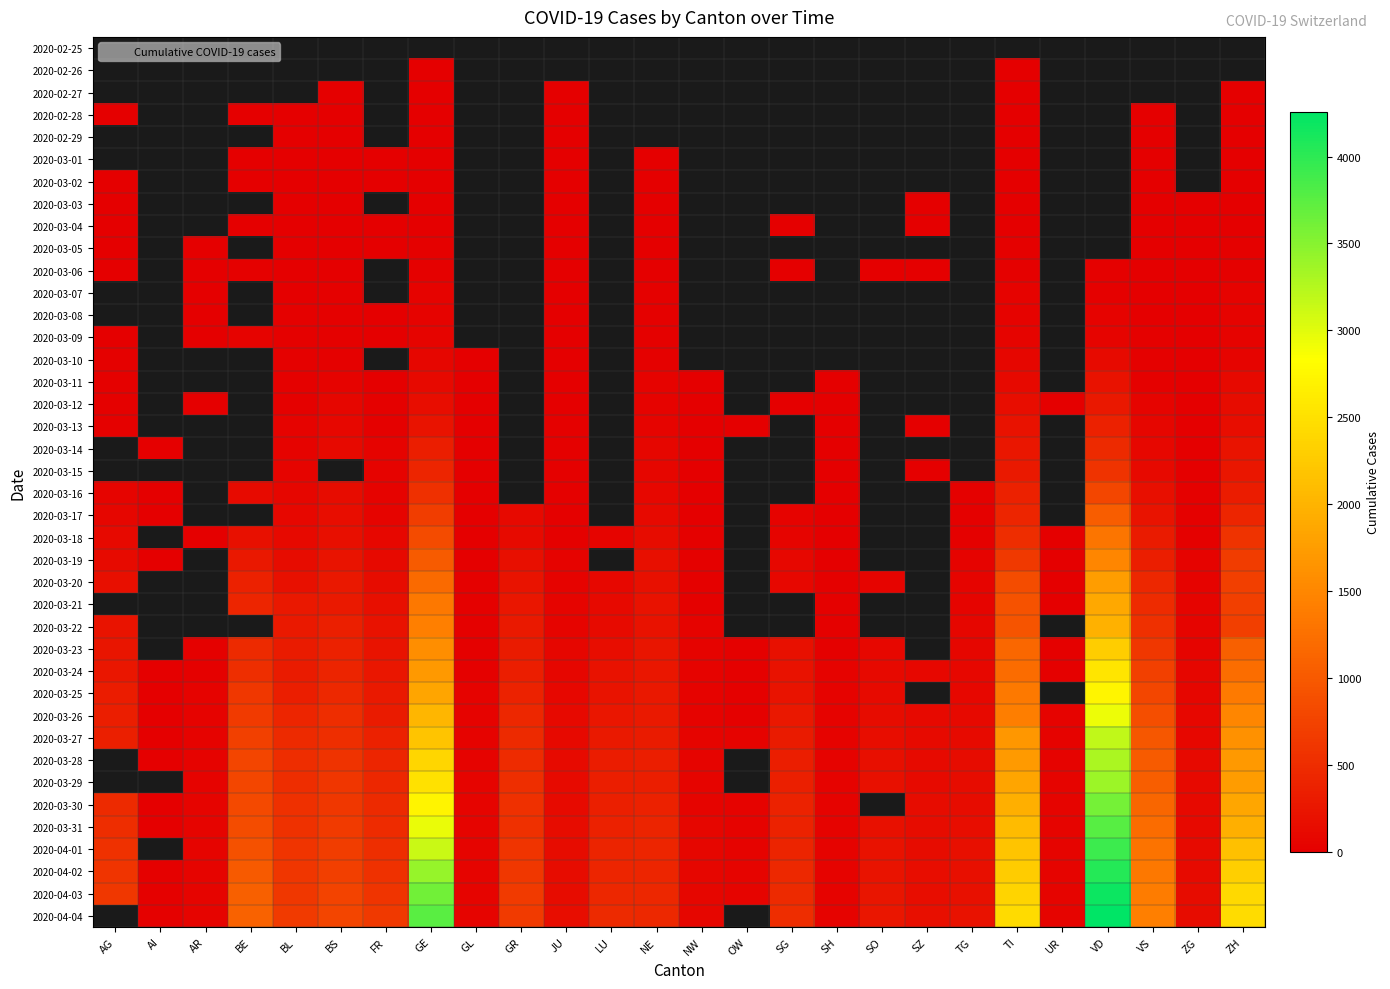

How many values in 2020-04-04 are above zero?

24